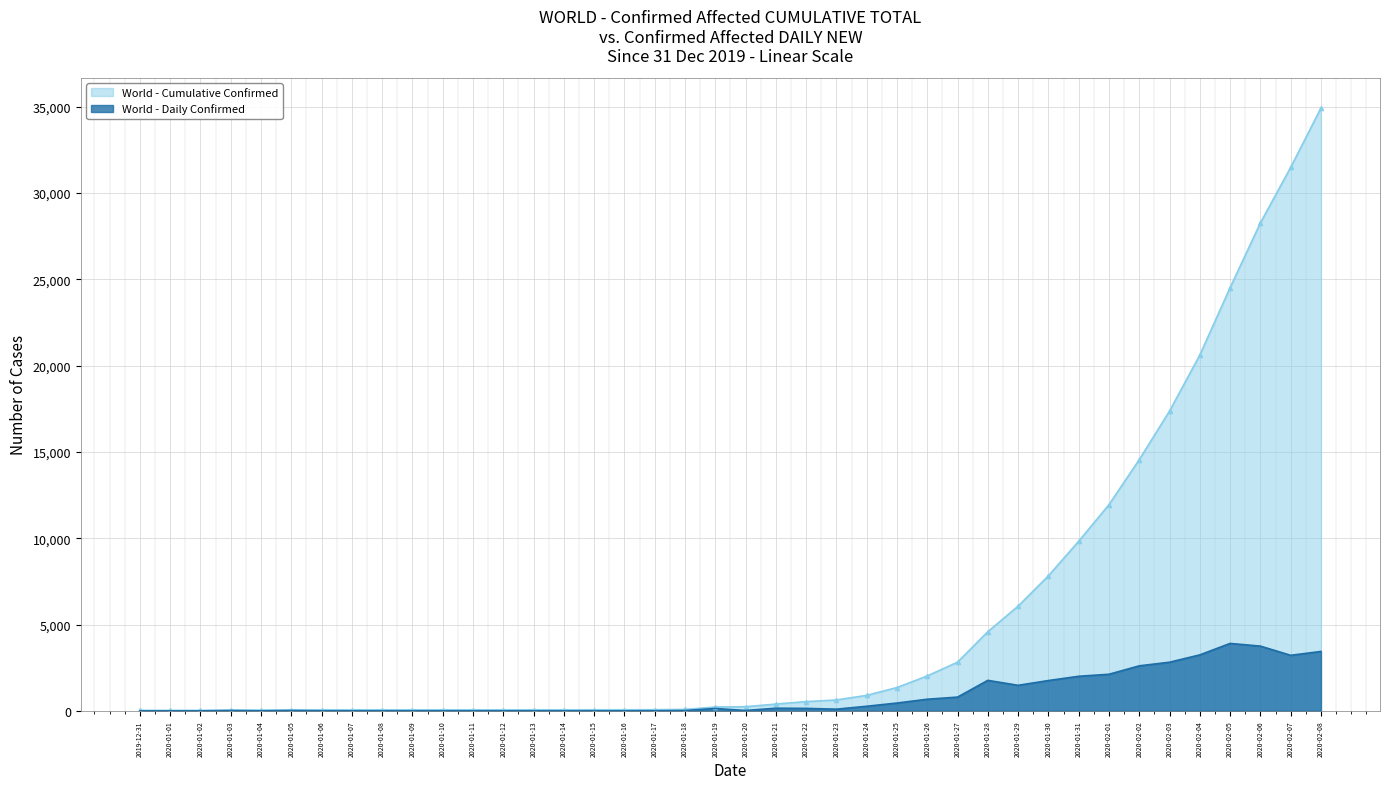

Which series has the largest range (max minus min)?

World - Cumulative Confirmed